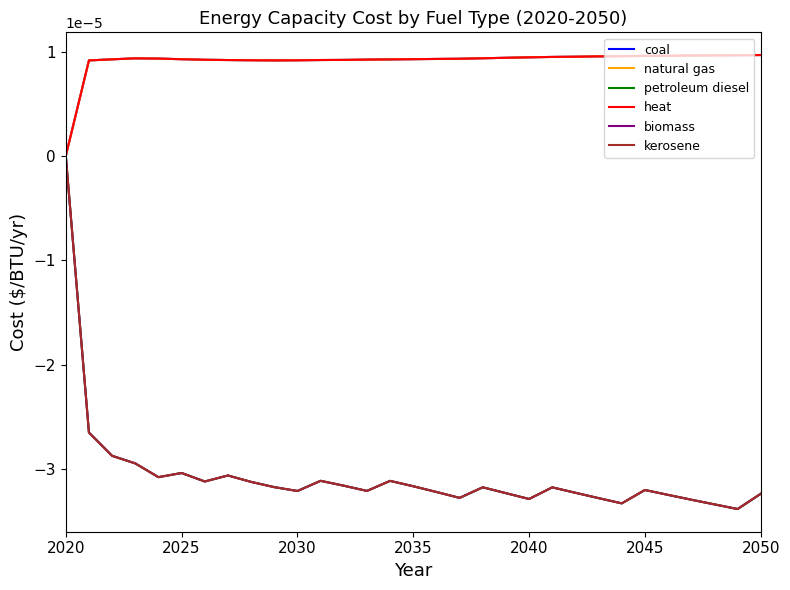

How many lines are shown in the chart?

6